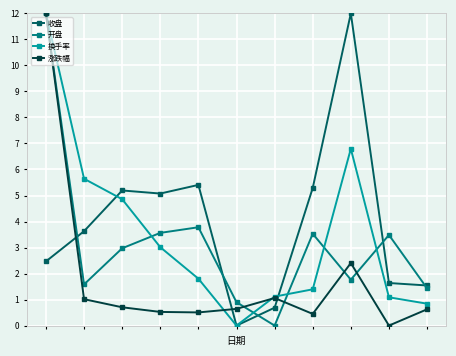

Count the number of data series in this chart.

4